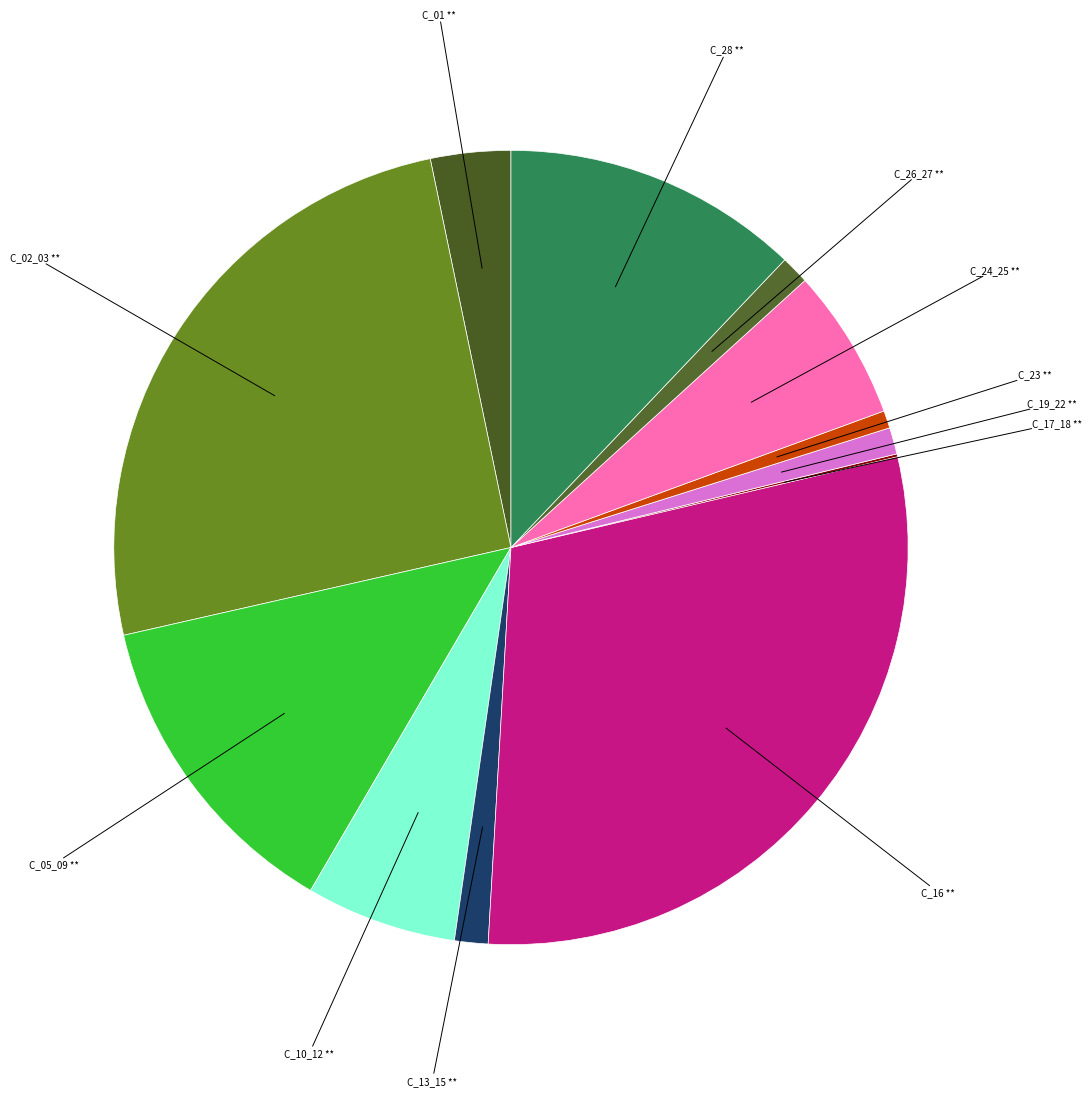

Is there a majority slice in this chart?

No